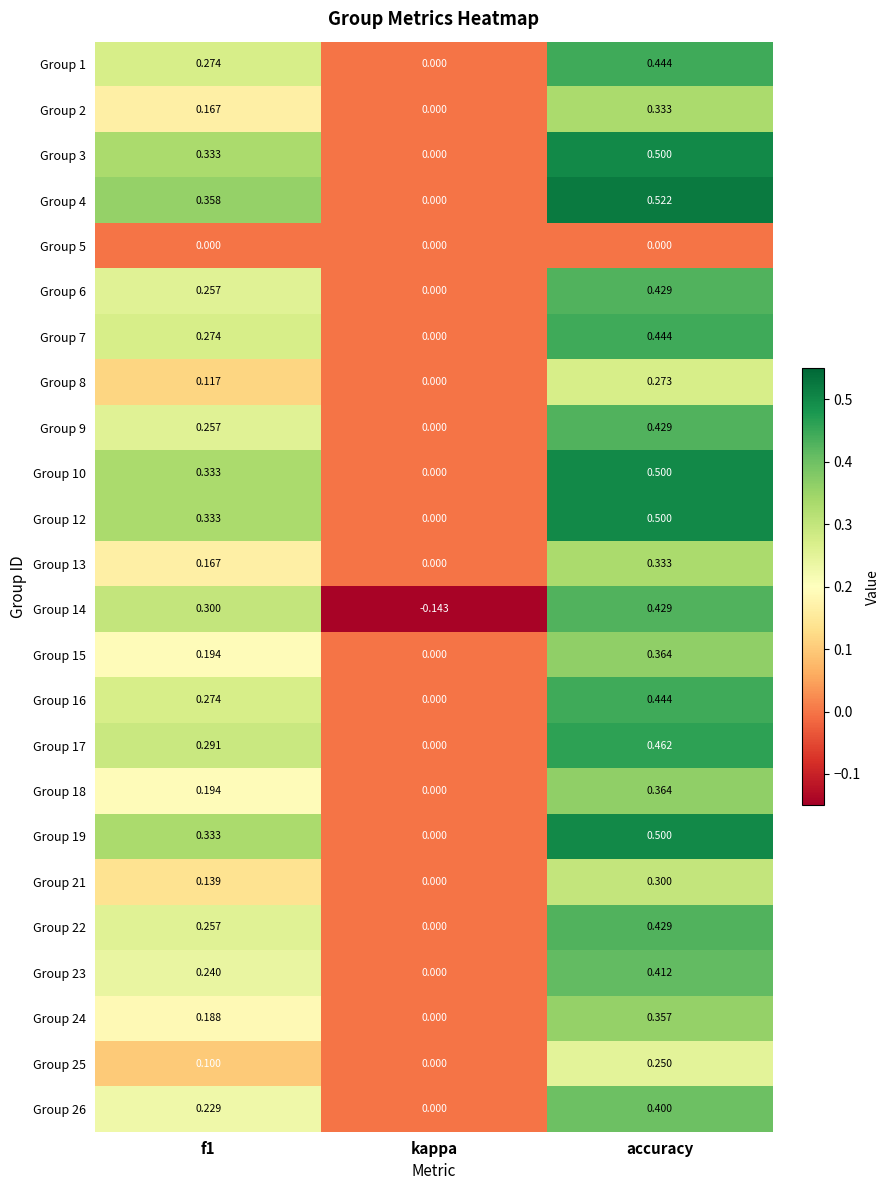

At which label is Group 24 closest to 0?

kappa